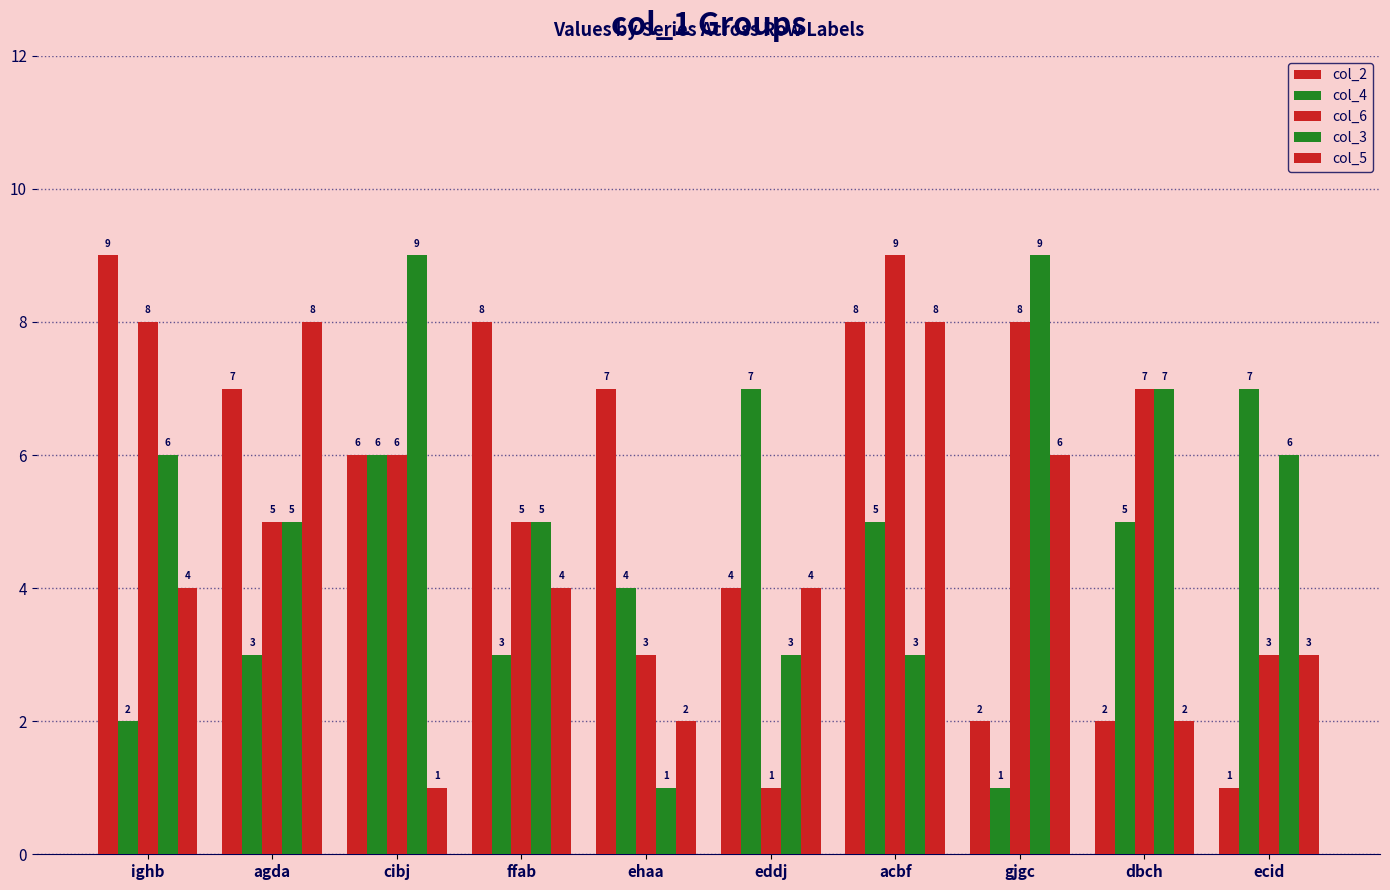

Count the number of categories in the chart.

10